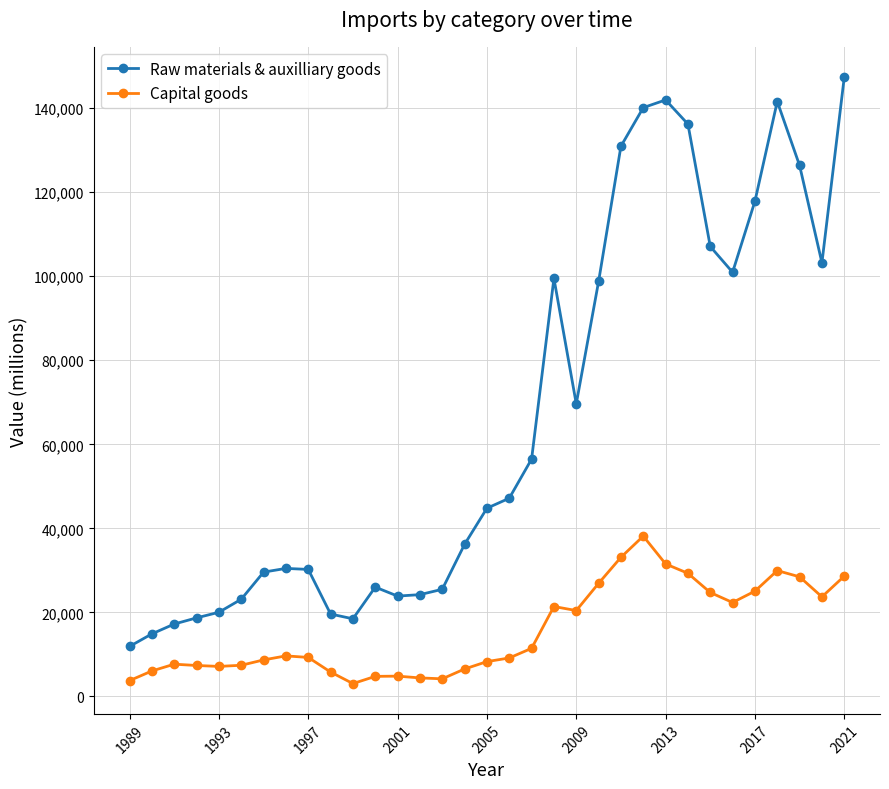

Which series has the largest total across all categories?

Raw materials & auxilliary goods